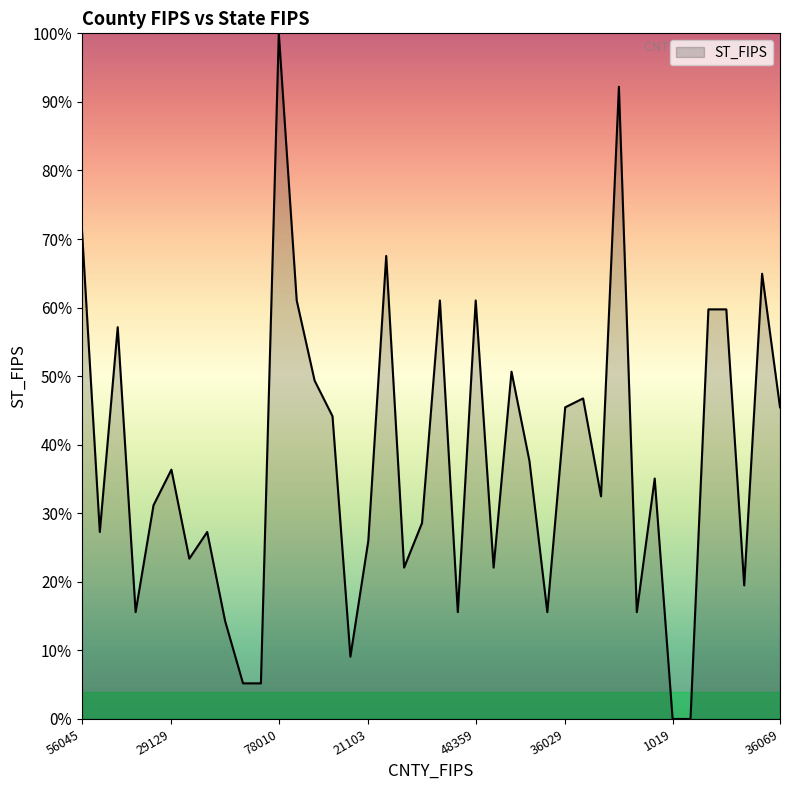

What is the greatest value displayed?

100.0